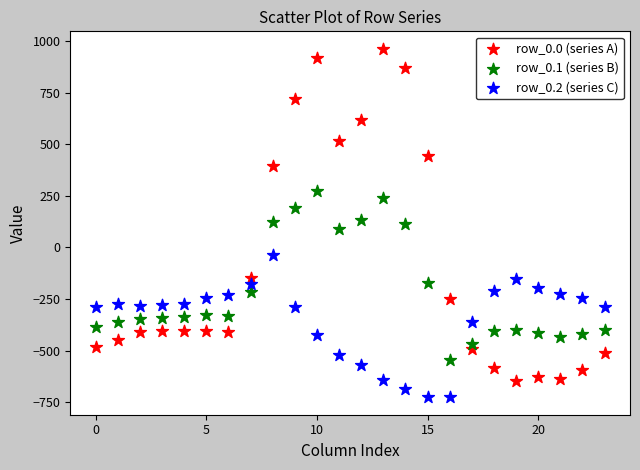

Which series contains the highest Y value?

row_0.0 (series A)